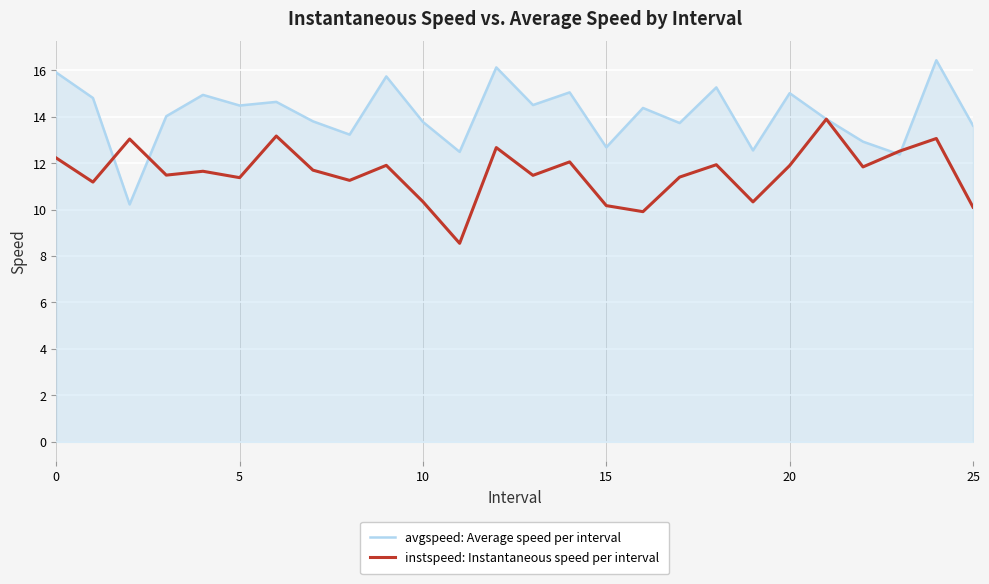

Rank the series by their maximum value, from lowest to highest.

instspeed: Instantaneous speed per interval, avgspeed: Average speed per interval